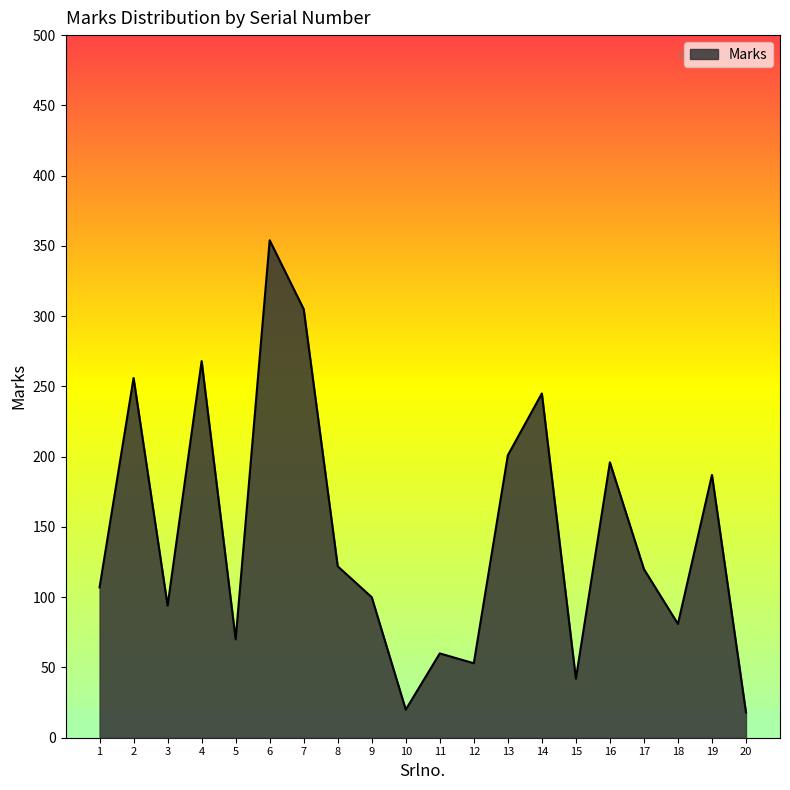

What is the difference between the maximum and minimum values?

336